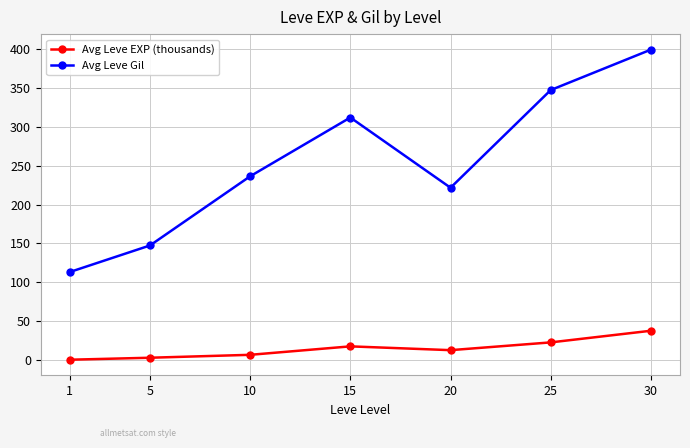

What is the maximum value for Avg Leve Gil?

399.3